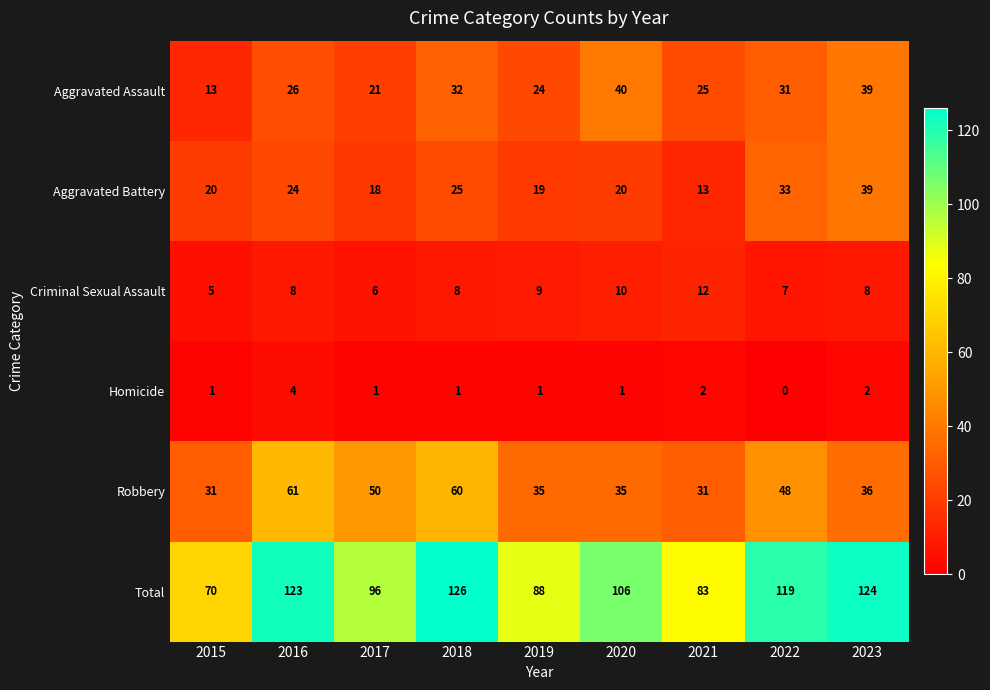

At how many categories does at least one series exceed 19?

9